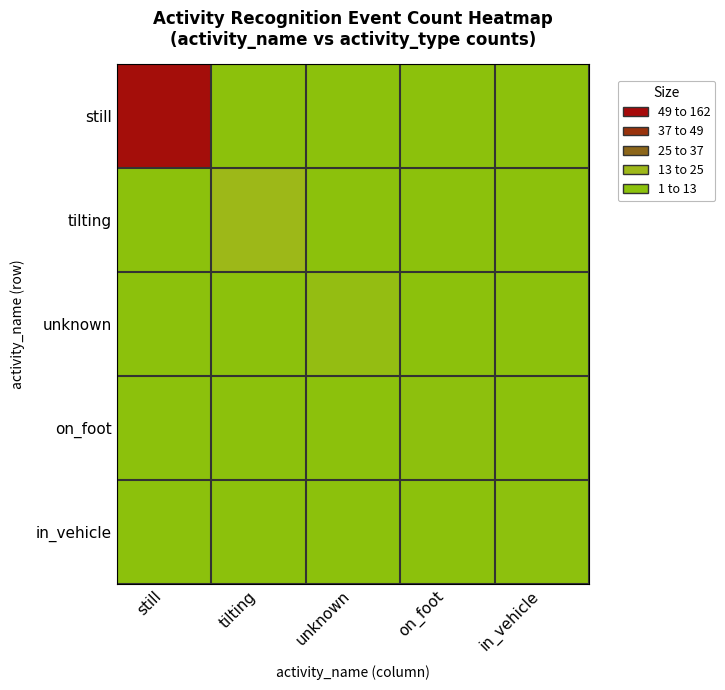

Which series has the largest total across all categories?

still